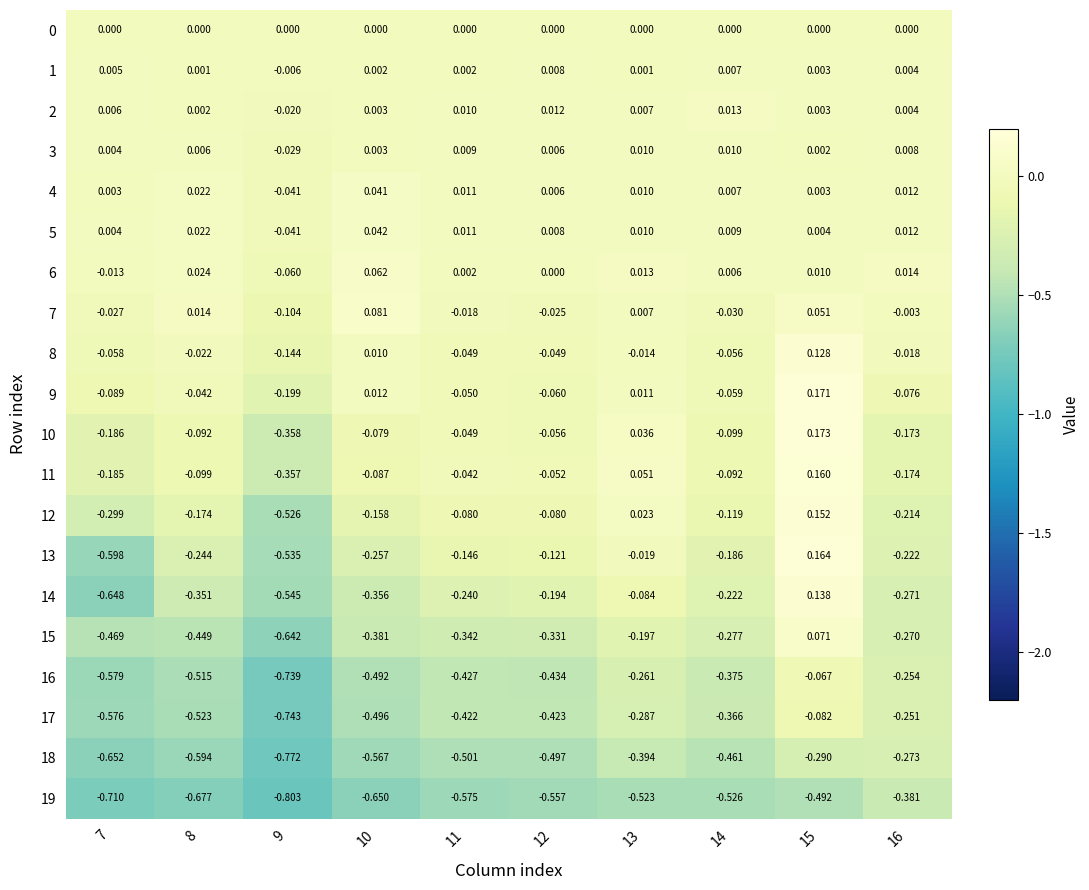

Is the value of 5 at 13 greater than the value of 19 at 10?

Yes